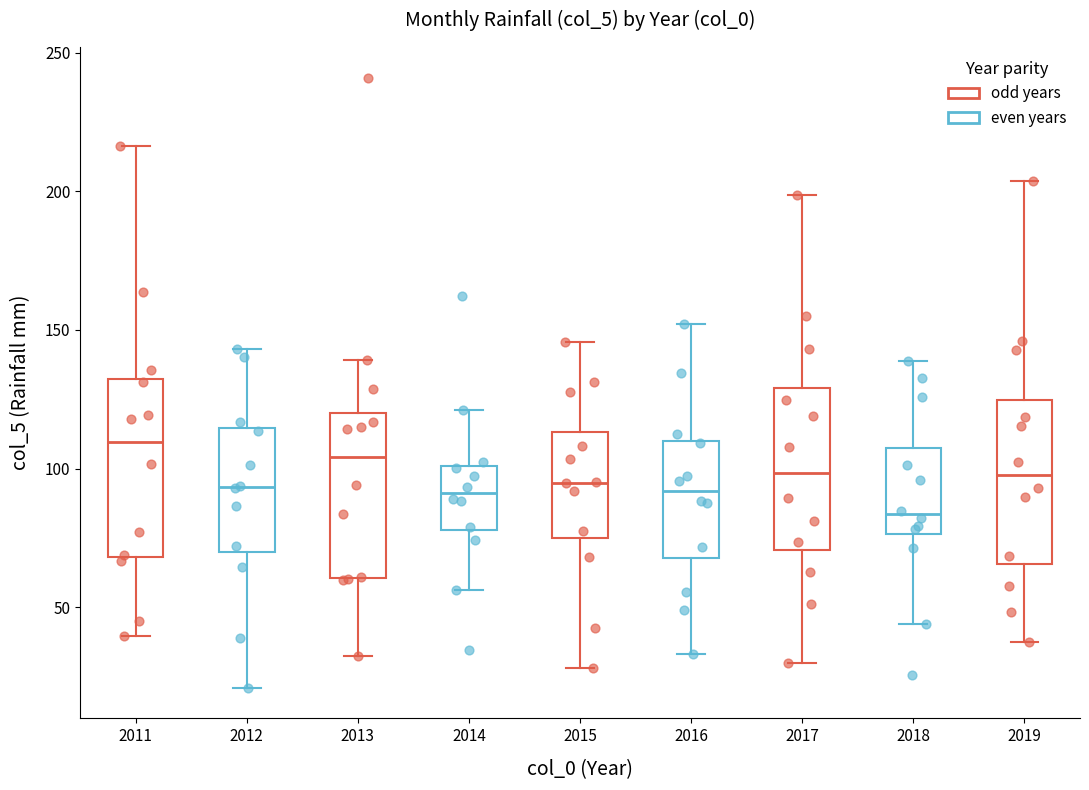

Where is the lower edge of the box at x = 2013 on the y-axis? The values are not printed on the chart, so give them approximately, as read against the axis.

60